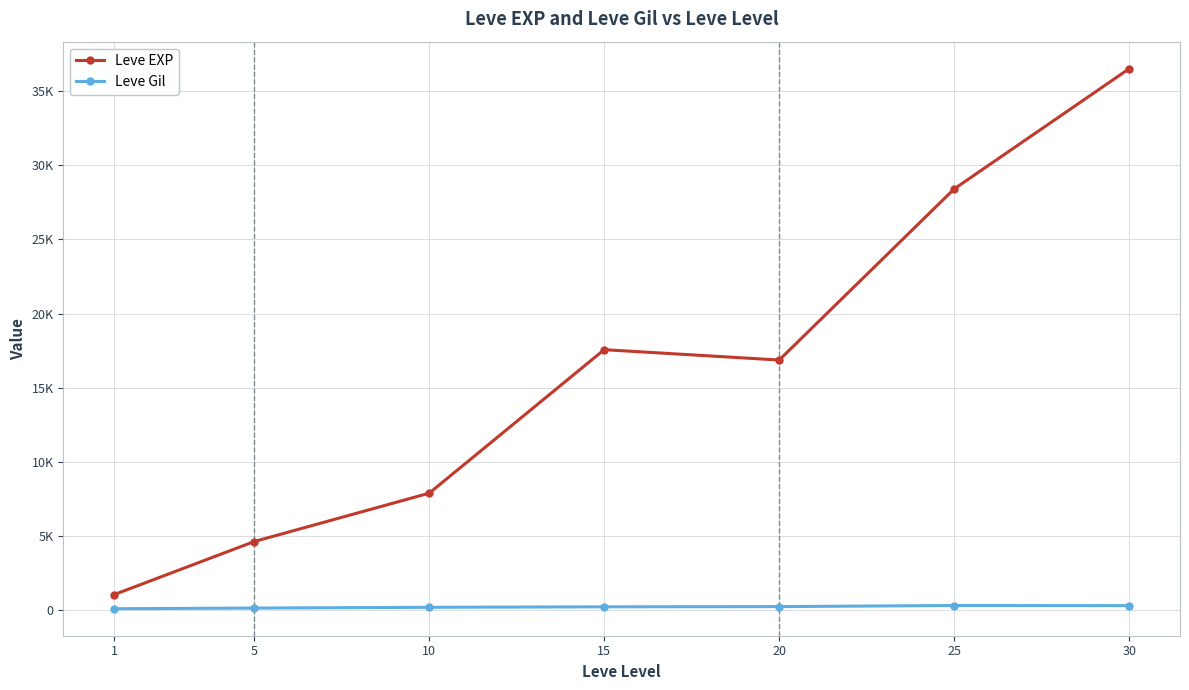

At how many categories does at least one series exceed 3207?

6